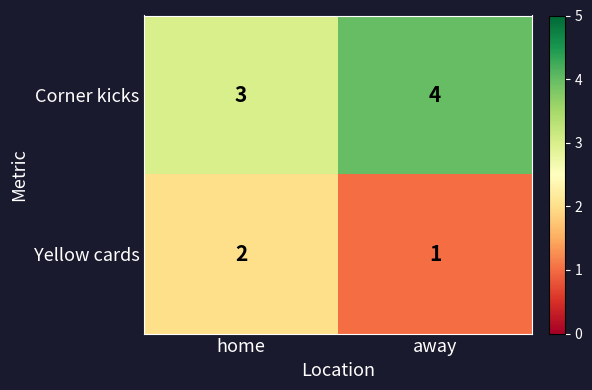

Is the value of Corner kicks at away greater than the value of Yellow cards at home?

Yes